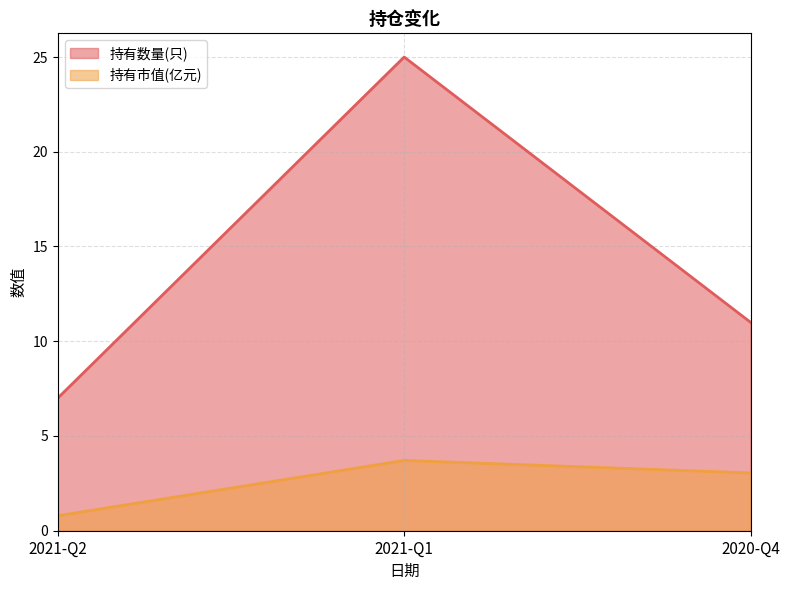

Reading left to right, transcribe all the data shown in this chart.

持有数量(只): 2021-Q2=7.0	2021-Q1=25.0	2020-Q4=11.0
持有市值(亿元): 2021-Q2=0.8	2021-Q1=3.7	2020-Q4=3.0